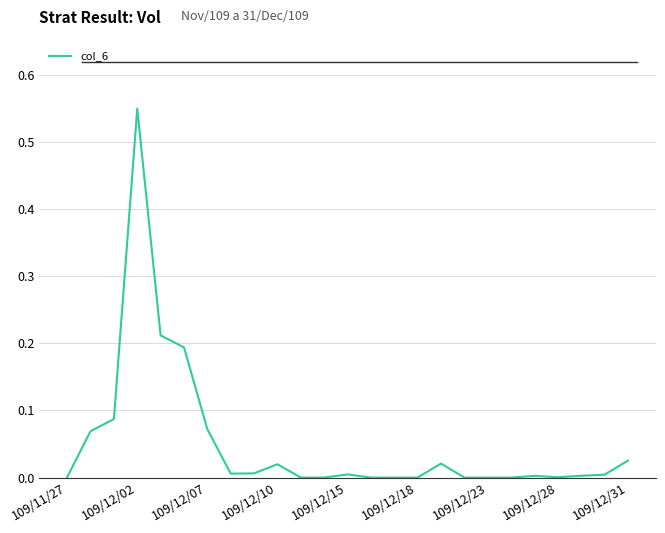

Which category has the highest value across all series?

109/12/02